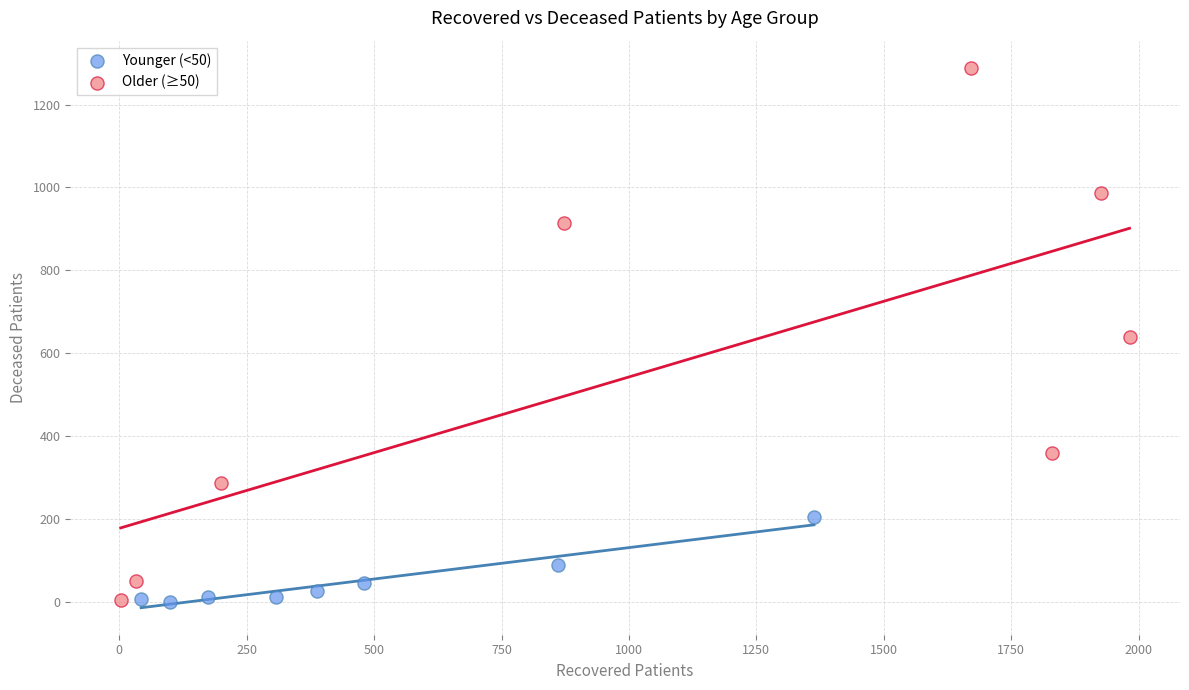

What are all the series names shown in the legend?

Younger (<50), Older (≥50)